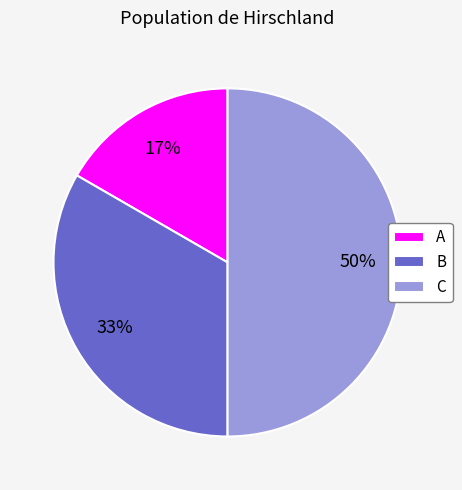

What is the ratio of the value at C to the value at B?

1.5